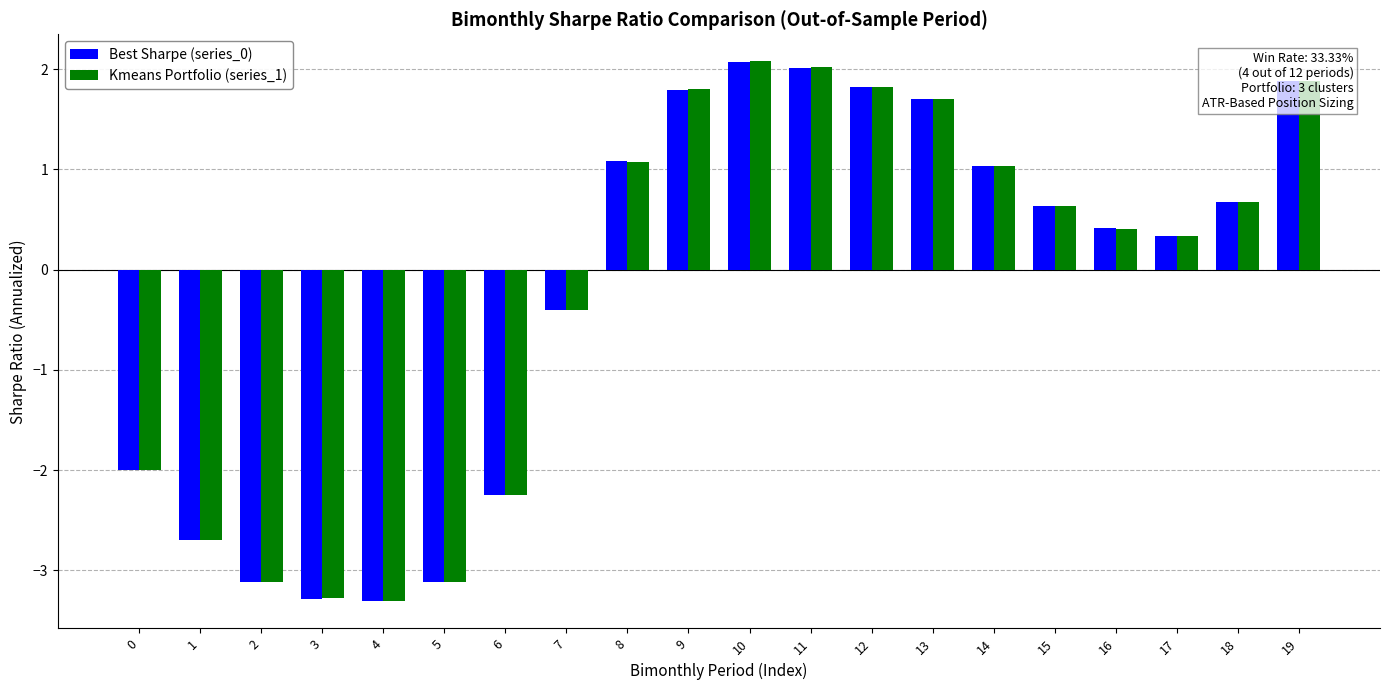

What is the difference between the maximum and minimum values in the Best Sharpe (series_0) series?

5.4